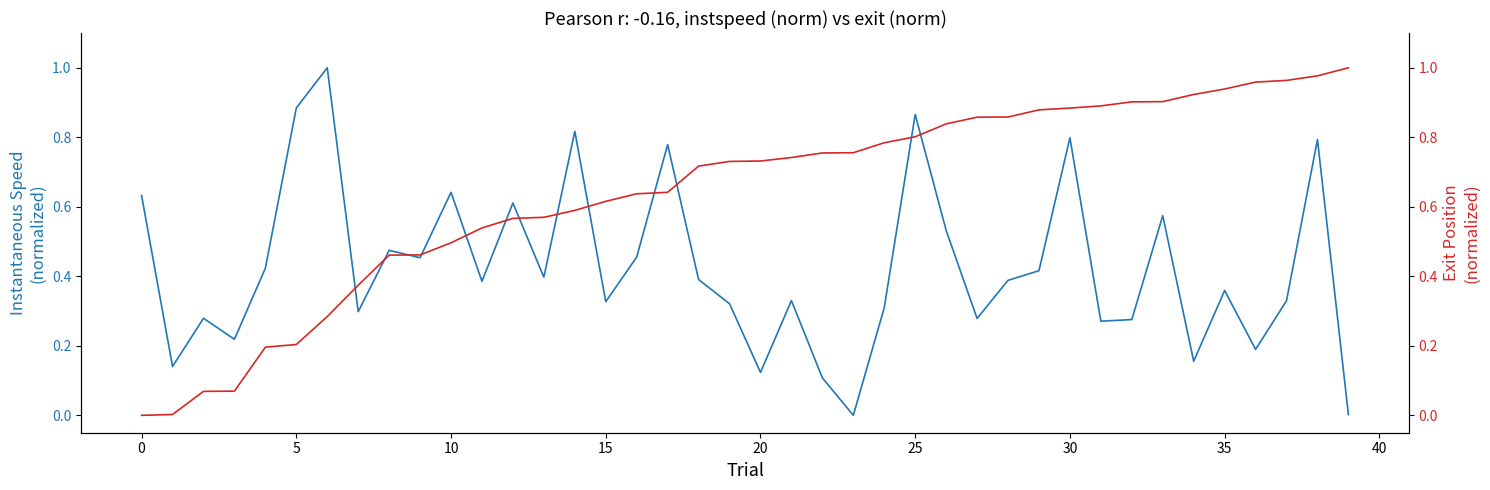

How many times do instspeed (norm) and exit (norm) cross each other?

13